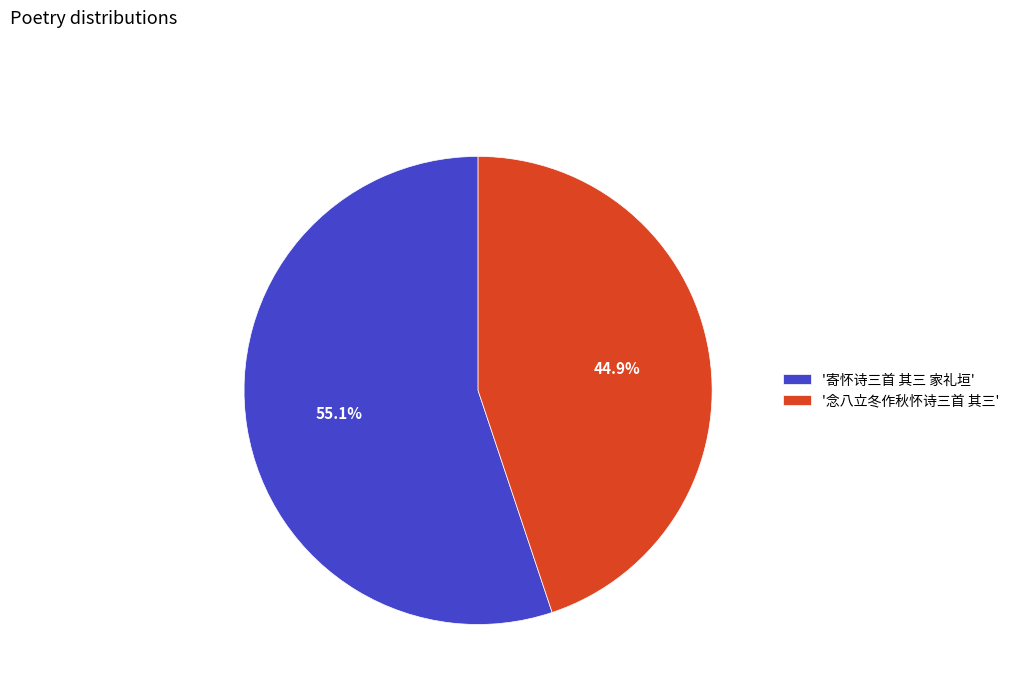

Is there any slice that represents more than half of the pie?

Yes